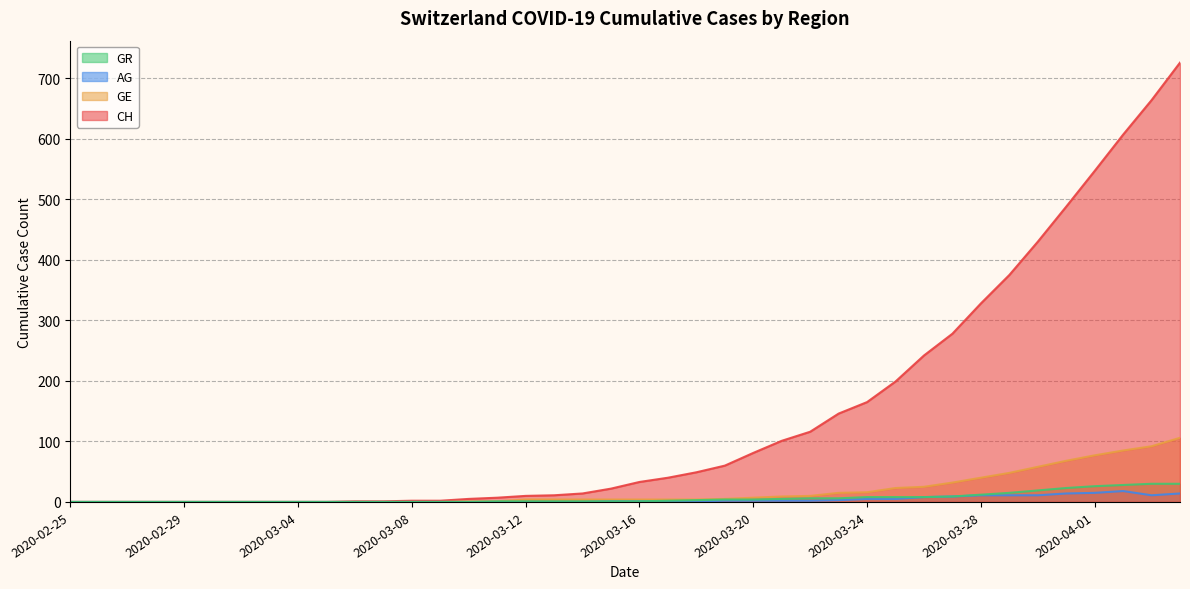

Where is GR nearest to the value 15?

2020-03-29